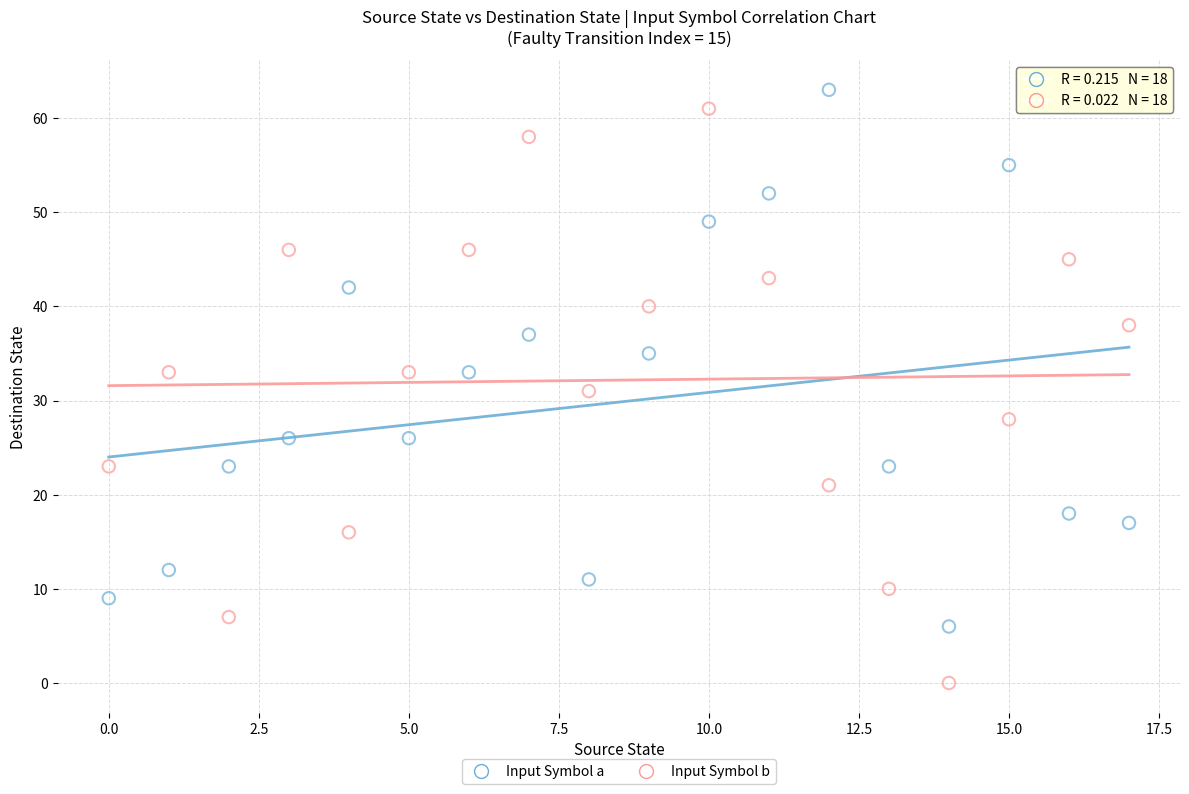

Which series has the widest spread of Y values?

Input Symbol b